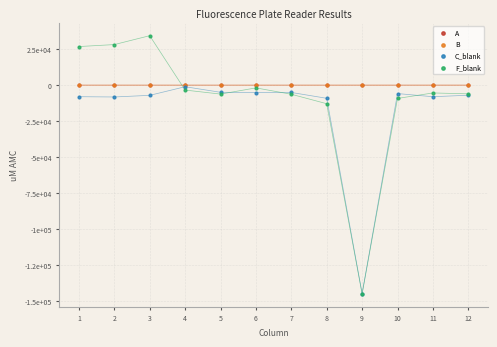

What are all the series names shown in the legend?

A, B, C_blank, F_blank